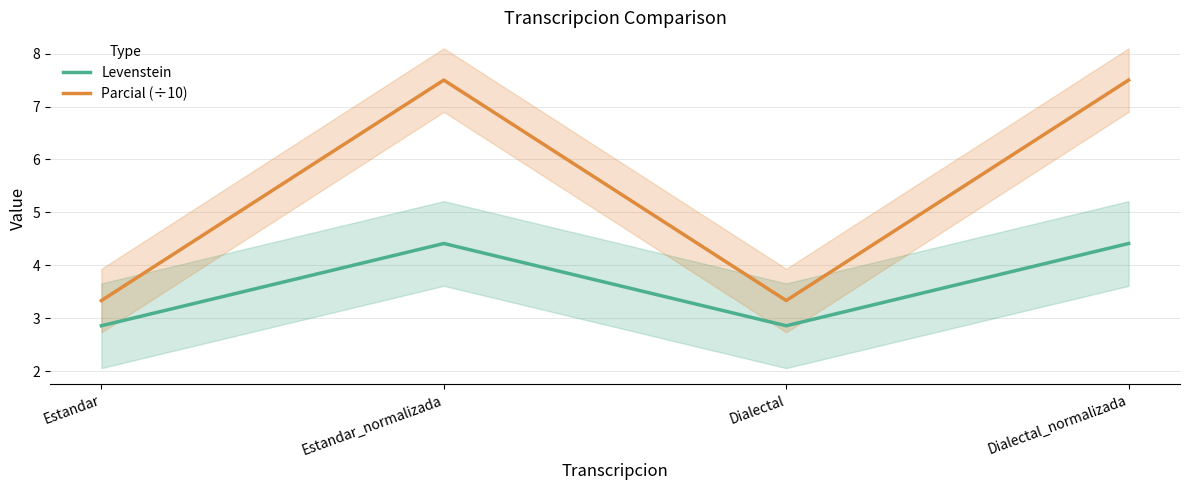

What are all the series names shown in the legend?

Levenstein, Parcial (÷10)